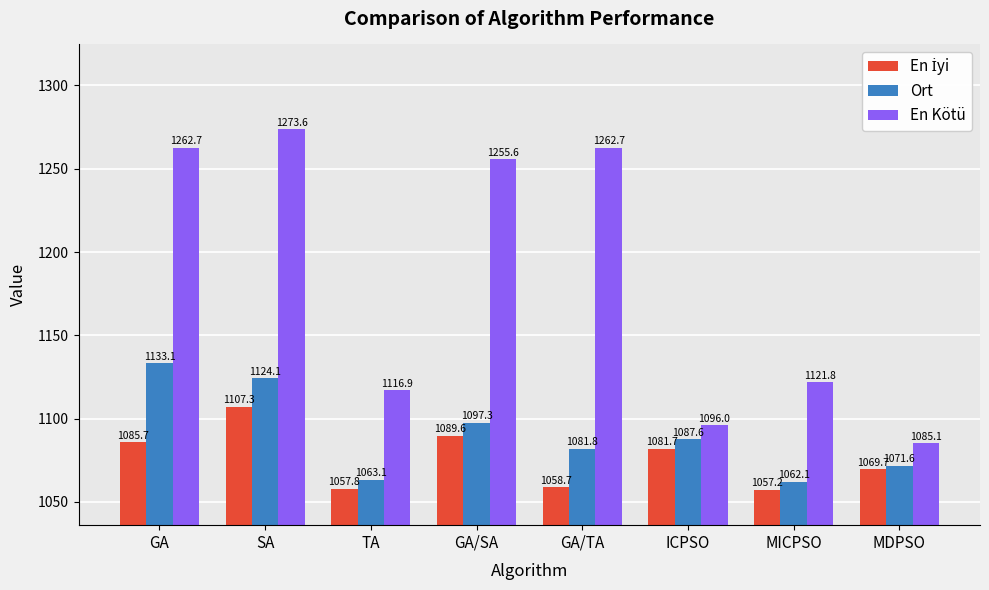

What is the average value of the Ort series?

1090.1